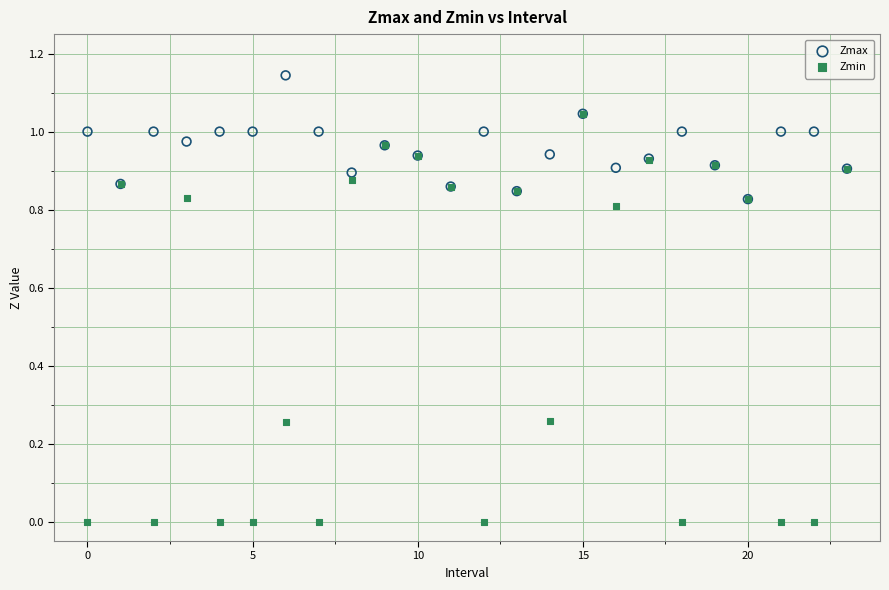

What are all the series names shown in the legend?

Zmax, Zmin